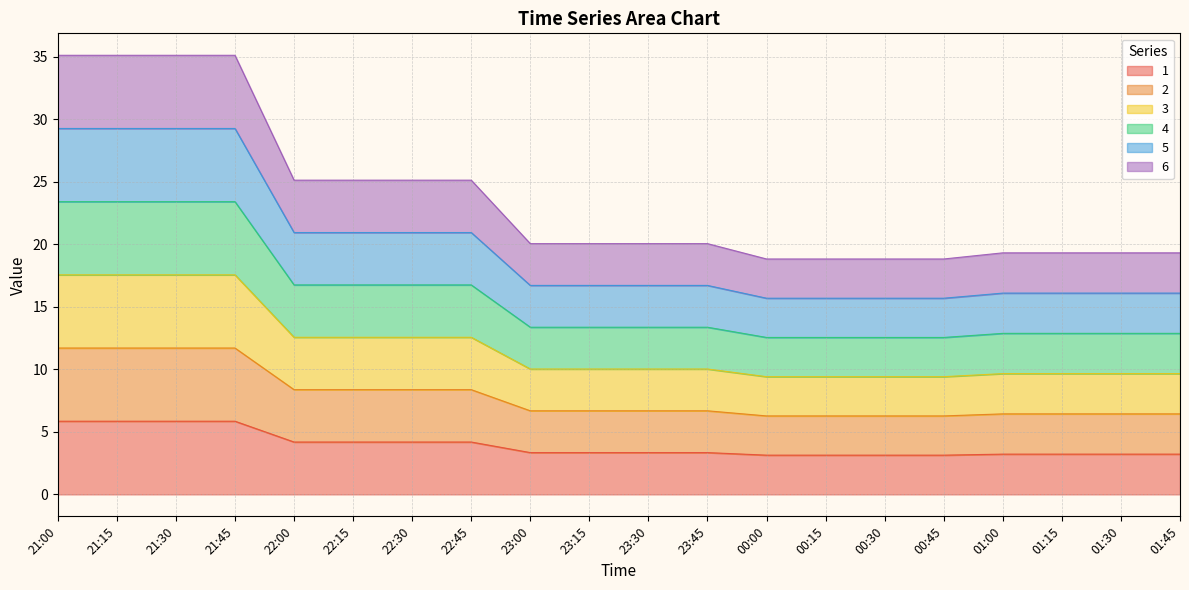

Reading right to left, transcribe all the data shown in this chart.

1: 01:45=3.2	01:30=3.2	01:15=3.2	01:00=3.2	00:45=3.1	00:30=3.1	00:15=3.1	00:00=3.1	23:45=3.3	23:30=3.3	23:15=3.3	23:00=3.3	22:45=4.2	22:30=4.2	22:15=4.2	22:00=4.2	21:45=5.9	21:30=5.9	21:15=5.9	21:00=5.9
2: 01:45=6.4	01:30=6.4	01:15=6.4	01:00=6.4	00:45=6.3	00:30=6.3	00:15=6.3	00:00=6.3	23:45=6.7	23:30=6.7	23:15=6.7	23:00=6.7	22:45=8.4	22:30=8.4	22:15=8.4	22:00=8.4	21:45=11.7	21:30=11.7	21:15=11.7	21:00=11.7
3: 01:45=9.7	01:30=9.7	01:15=9.7	01:00=9.7	00:45=9.4	00:30=9.4	00:15=9.4	00:00=9.4	23:45=10.0	23:30=10.0	23:15=10.0	23:00=10.0	22:45=12.6	22:30=12.6	22:15=12.6	22:00=12.6	21:45=17.6	21:30=17.6	21:15=17.6	21:00=17.6
4: 01:45=12.9	01:30=12.9	01:15=12.9	01:00=12.9	00:45=12.5	00:30=12.5	00:15=12.5	00:00=12.5	23:45=13.4	23:30=13.4	23:15=13.4	23:00=13.4	22:45=16.7	22:30=16.7	22:15=16.7	22:00=16.7	21:45=23.4	21:30=23.4	21:15=23.4	21:00=23.4
5: 01:45=16.1	01:30=16.1	01:15=16.1	01:00=16.1	00:45=15.7	00:30=15.7	00:15=15.7	00:00=15.7	23:45=16.7	23:30=16.7	23:15=16.7	23:00=16.7	22:45=20.9	22:30=20.9	22:15=20.9	22:00=20.9	21:45=29.3	21:30=29.3	21:15=29.3	21:00=29.3
6: 01:45=19.3	01:30=19.3	01:15=19.3	01:00=19.3	00:45=18.8	00:30=18.8	00:15=18.8	00:00=18.8	23:45=20.0	23:30=20.0	23:15=20.0	23:00=20.0	22:45=25.1	22:30=25.1	22:15=25.1	22:00=25.1	21:45=35.1	21:30=35.1	21:15=35.1	21:00=35.1